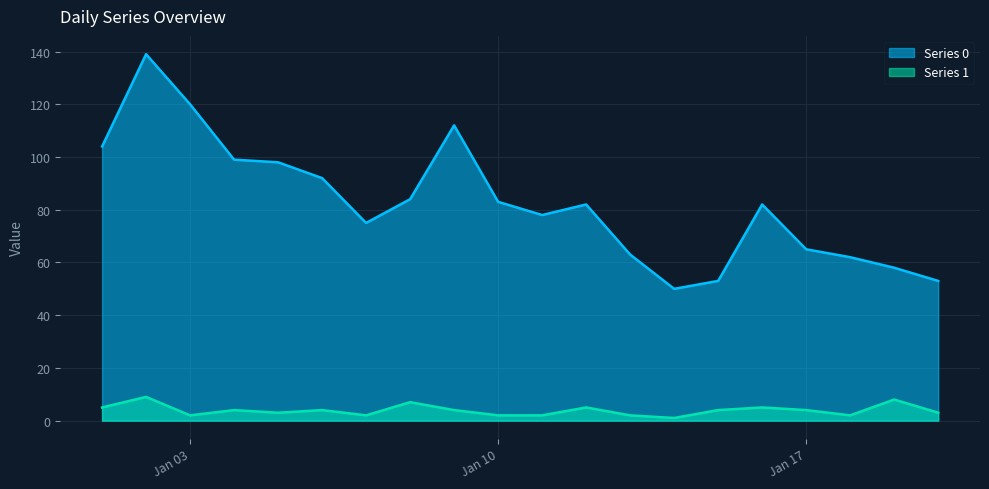

At which category is the sum across all series the highest?

2023-01-02